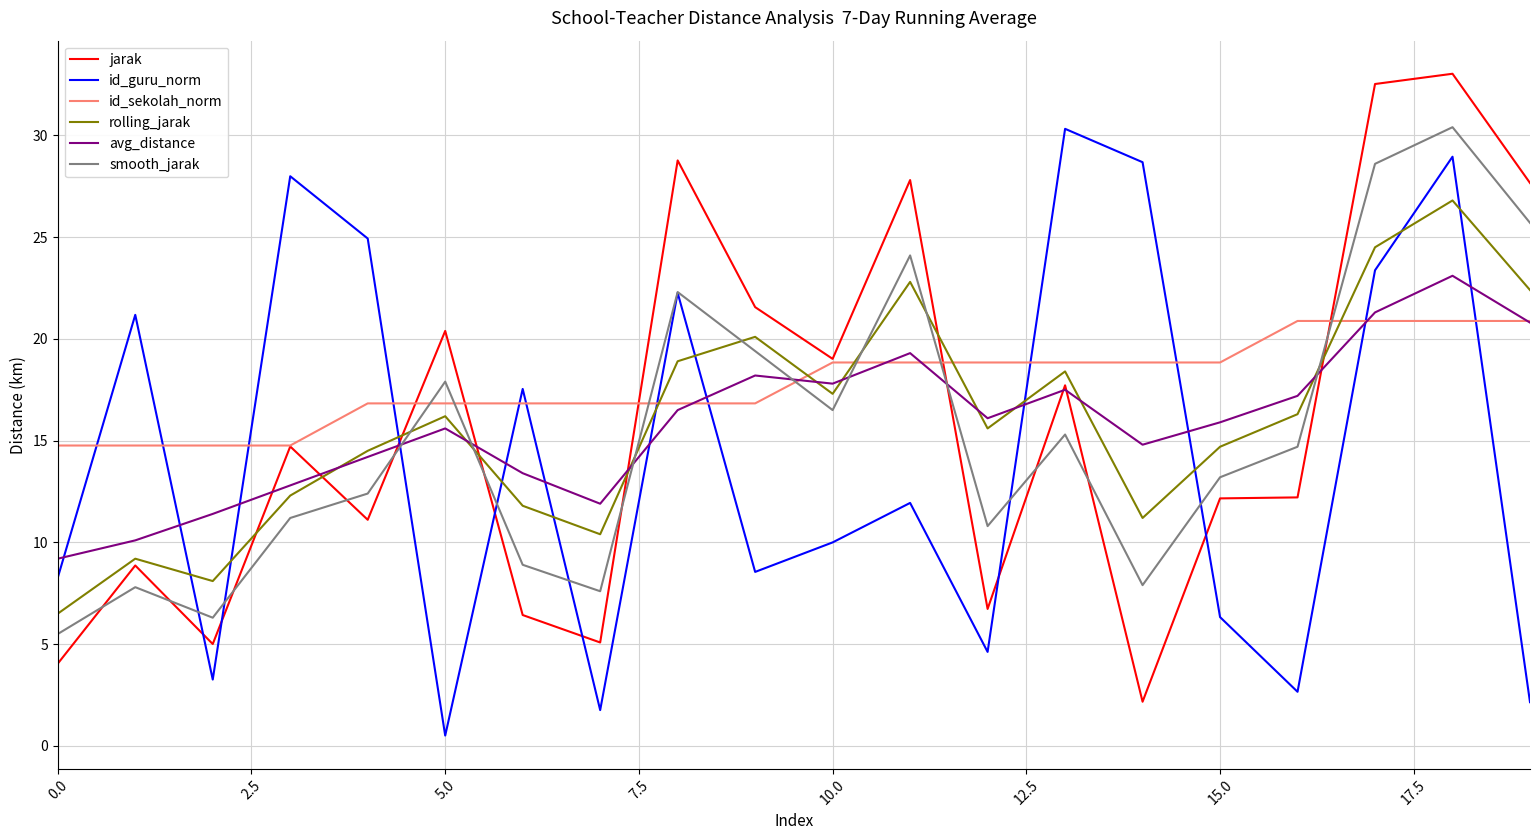

What is the maximum value shown in the chart?

33.0